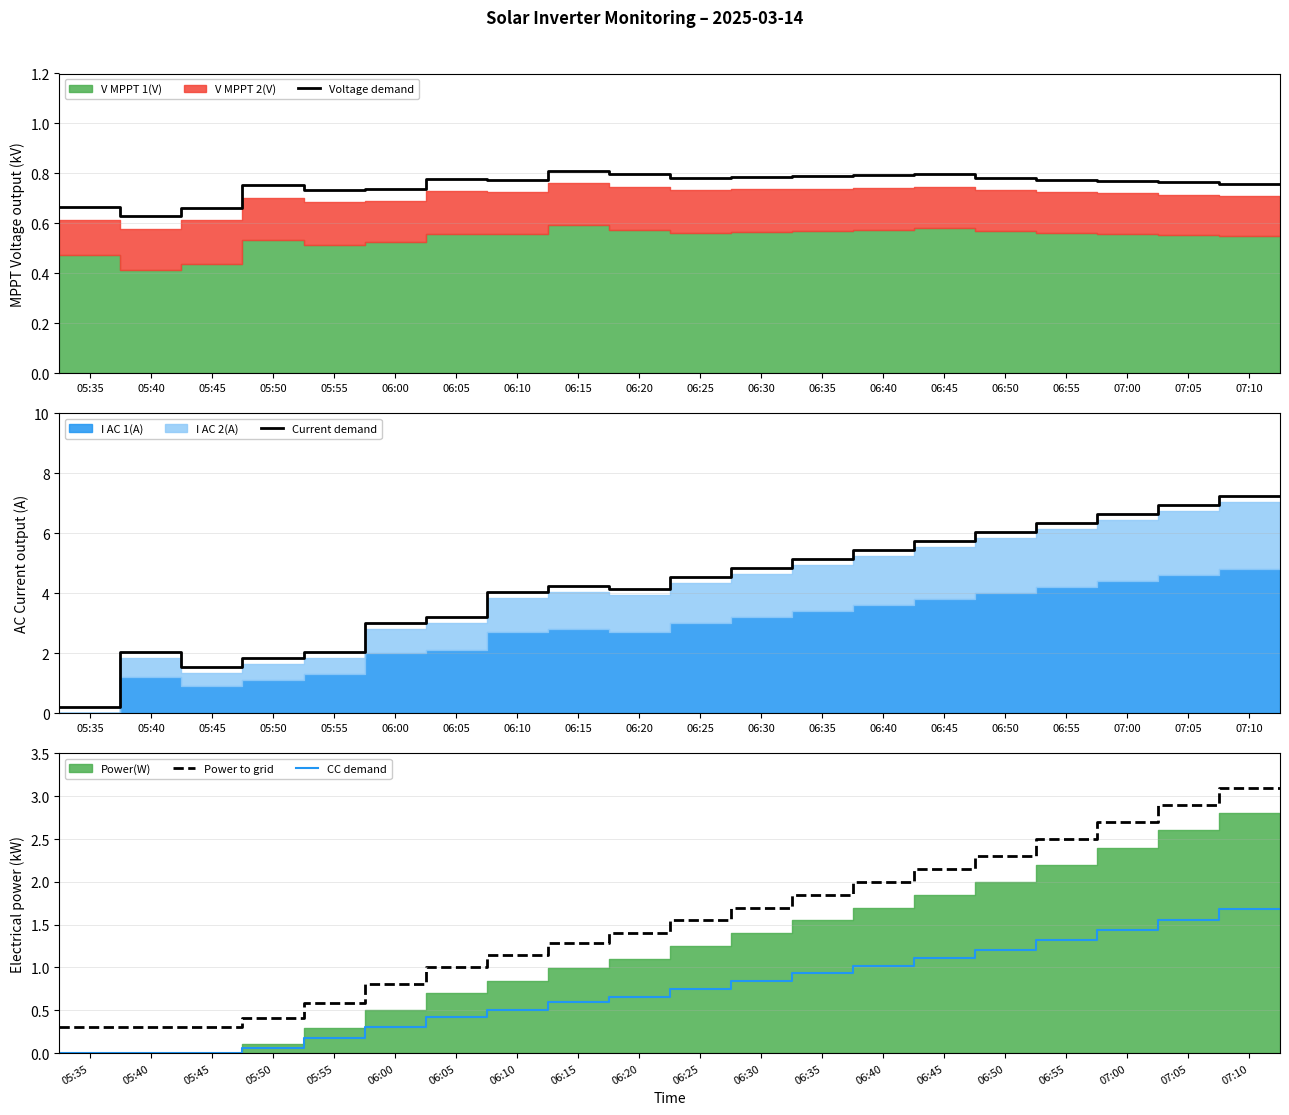

True or false: CC demand and Power to grid cross at least once.

False